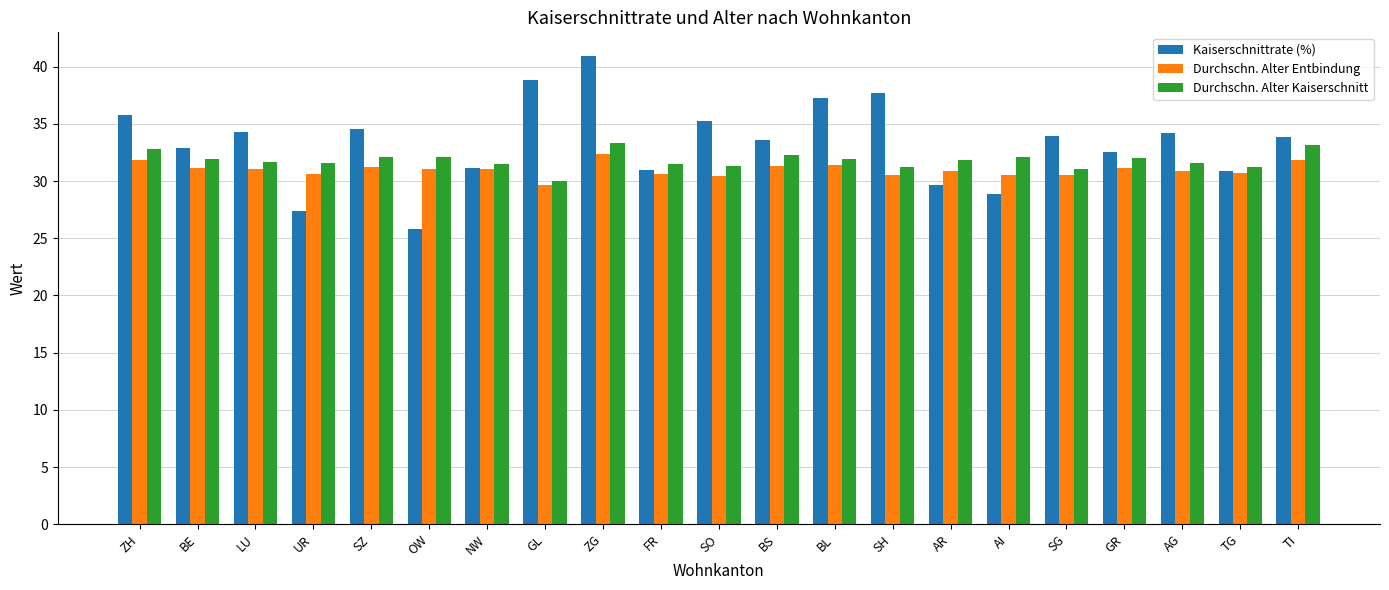

How many distinct data groups are displayed?

3